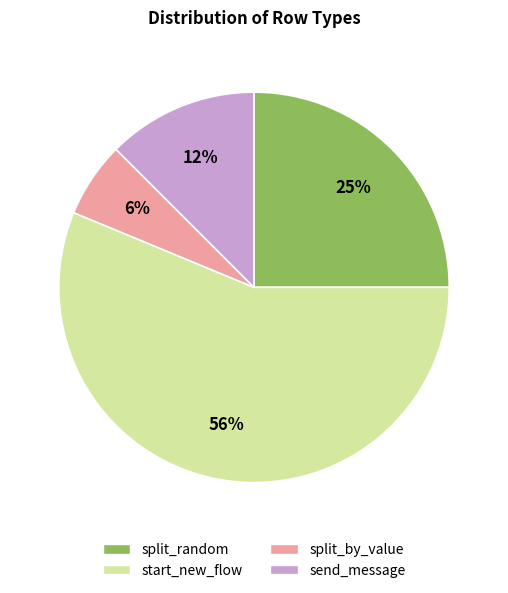

To the nearest percent, what portion does split_by_value represent?

6%